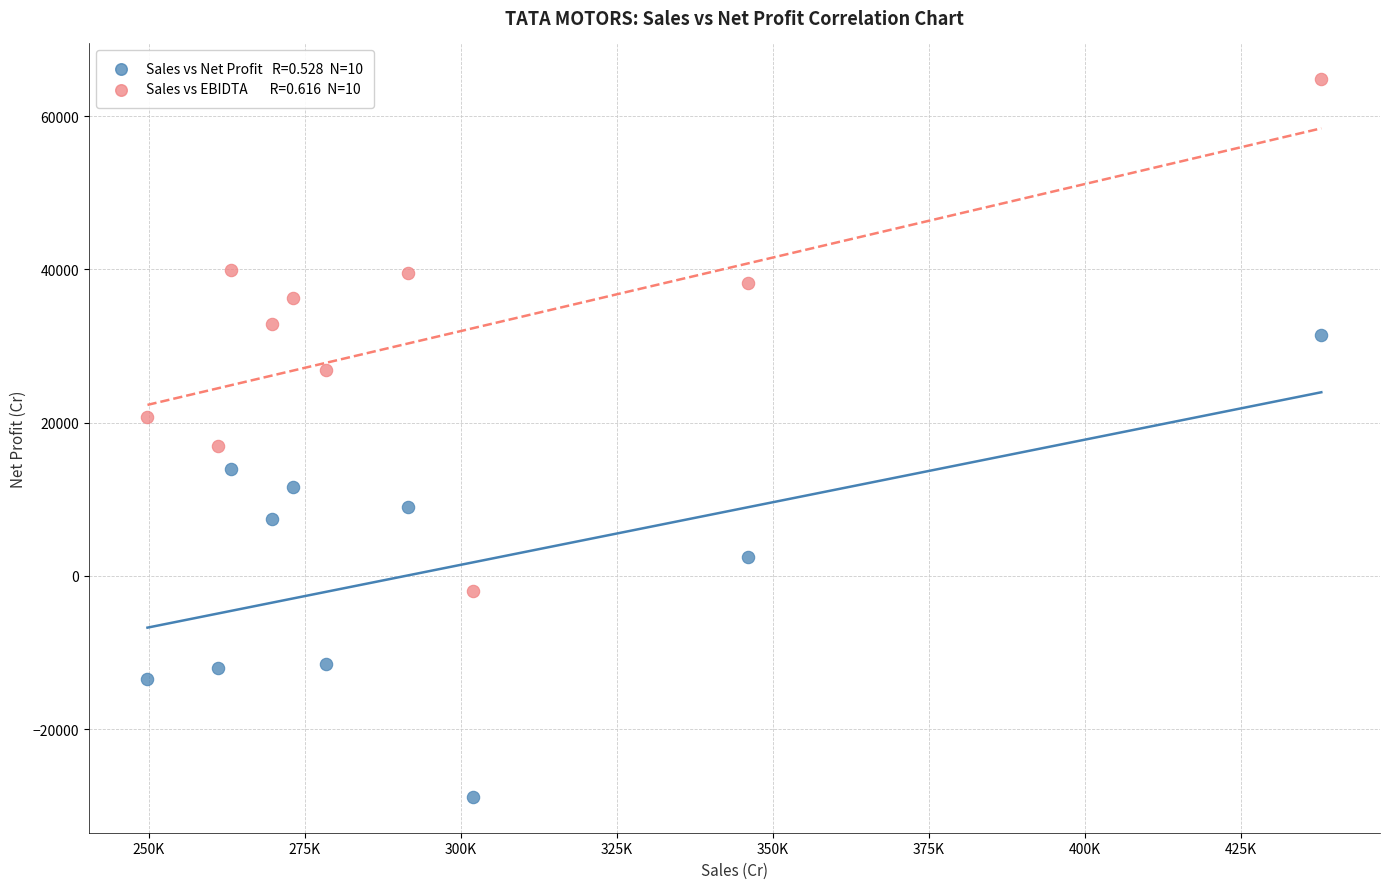

Across all data points, what is the range of Y values (max minus min)?

93629.6